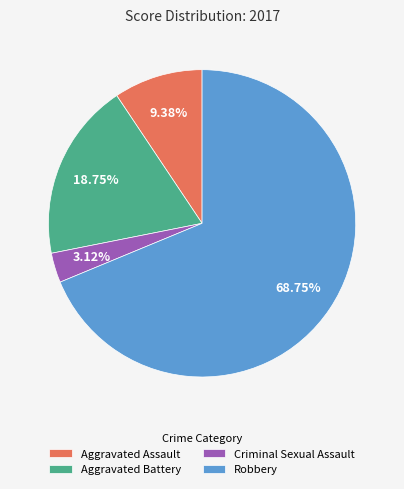

How many segments does this pie chart have?

4